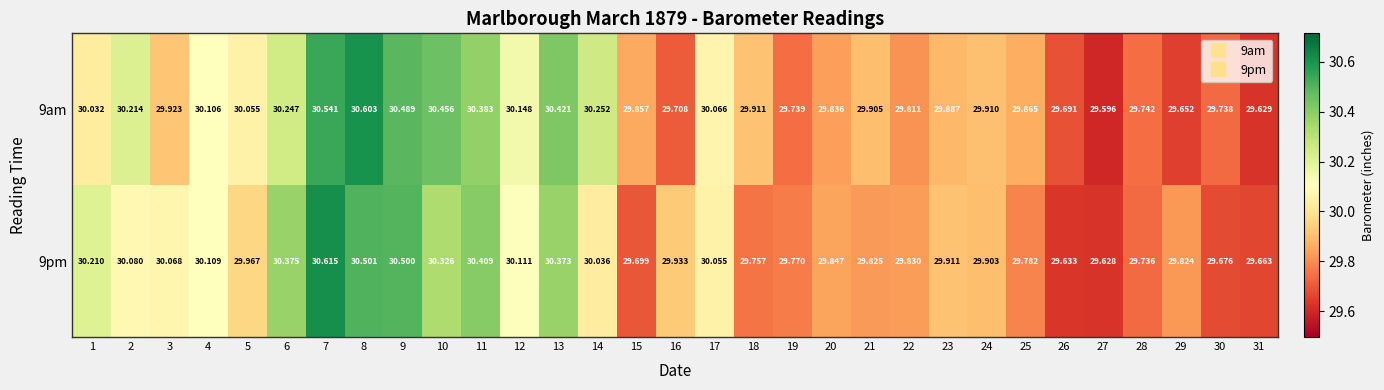

How many data points does each series have?

31